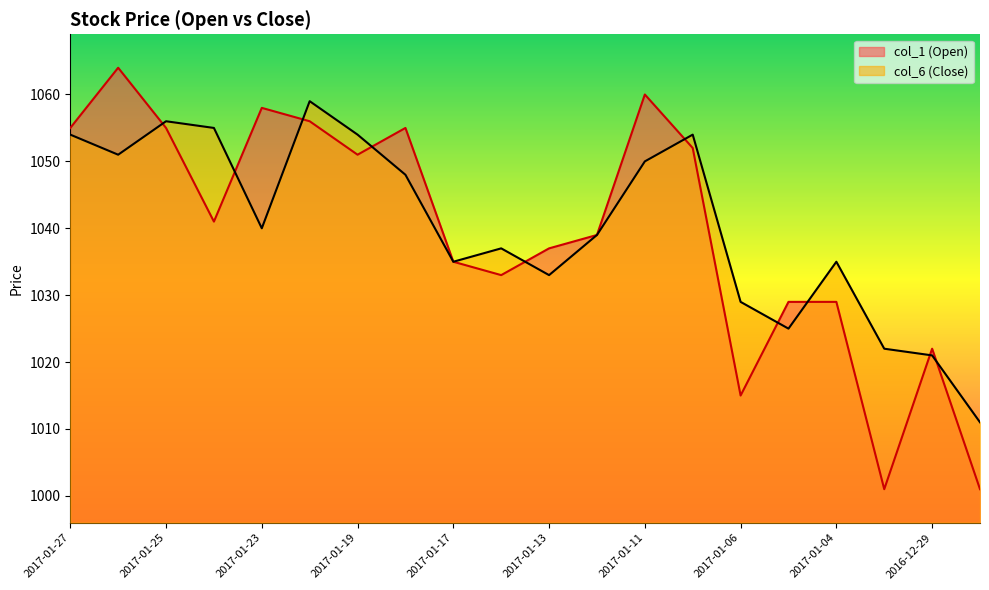

After their last crossing, which series has the higher values: col_1 or col_6?

col_6